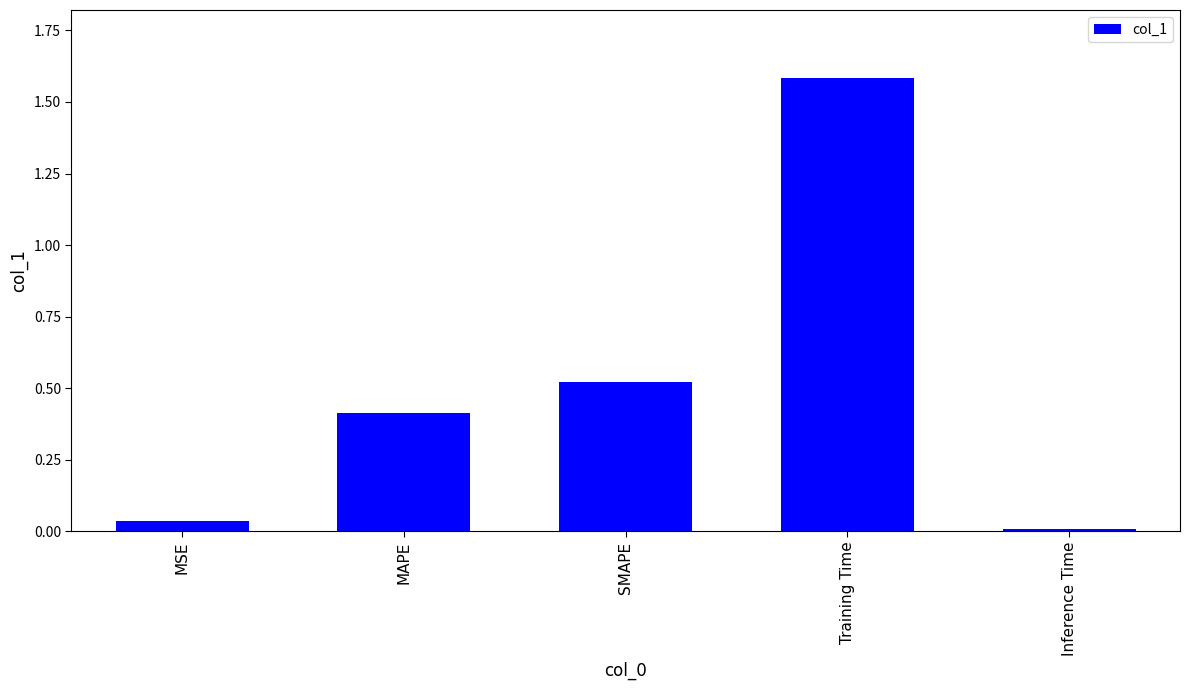

Between Inference Time and SMAPE, which is larger?

SMAPE